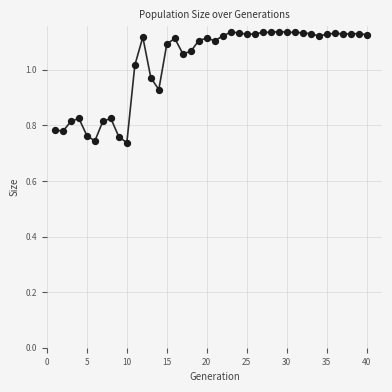

What is the difference between the maximum and minimum values?

0.4